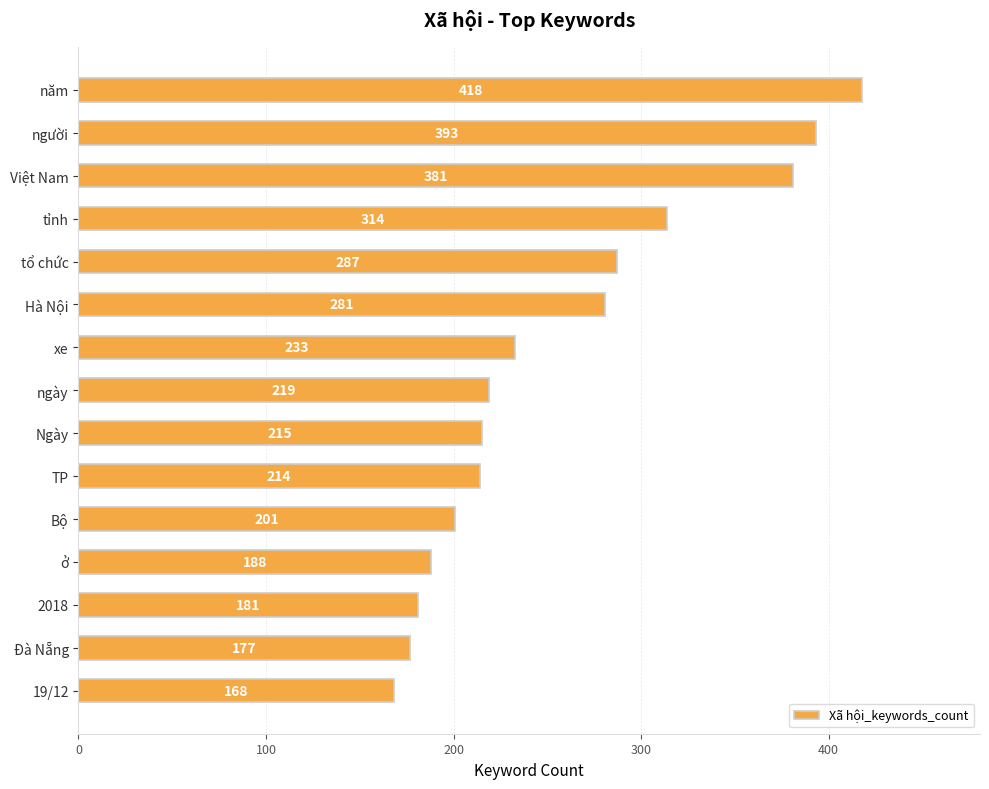

True or false: the data shows 381 at Việt Nam.

True